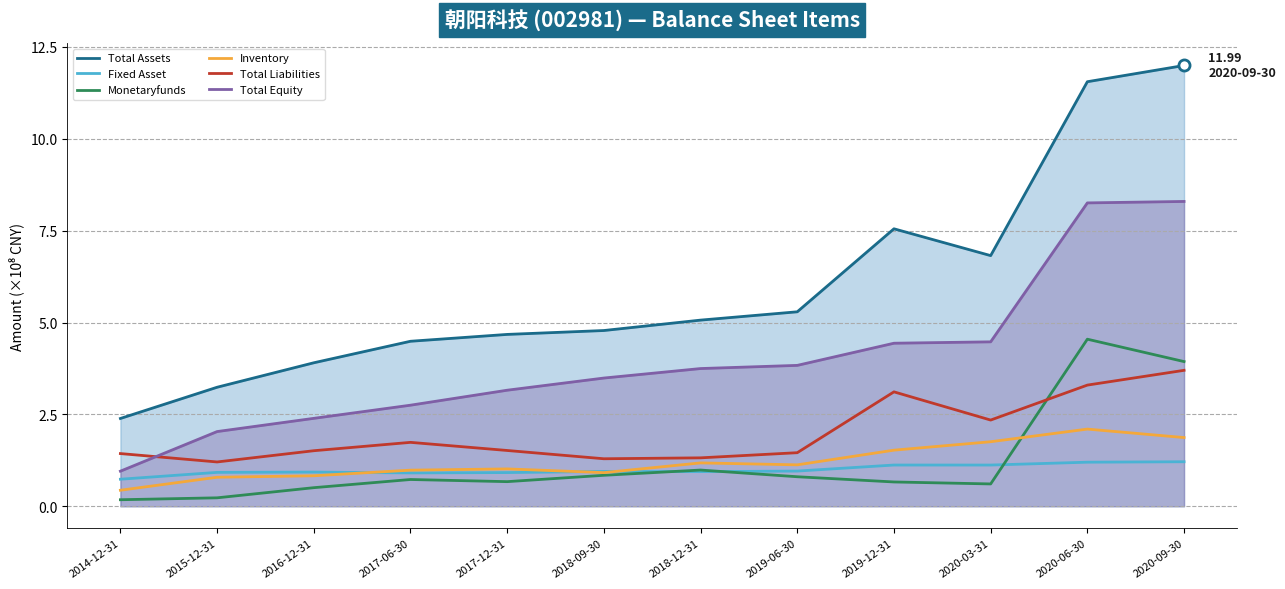

Which series has the largest total across all categories?

Total Assets